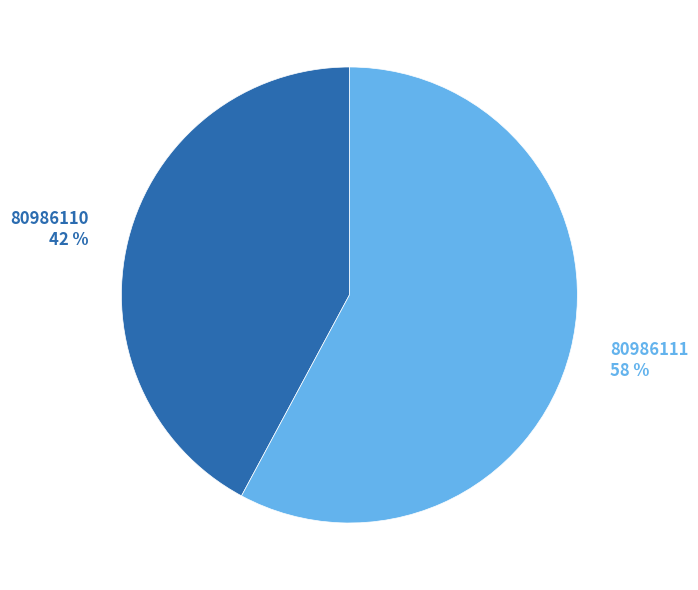

Which slice represents more than half of the pie?

80986111